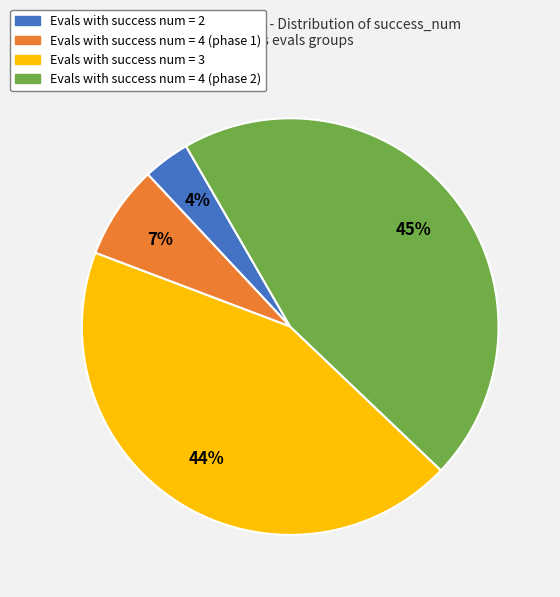

How many segments does this pie chart have?

4